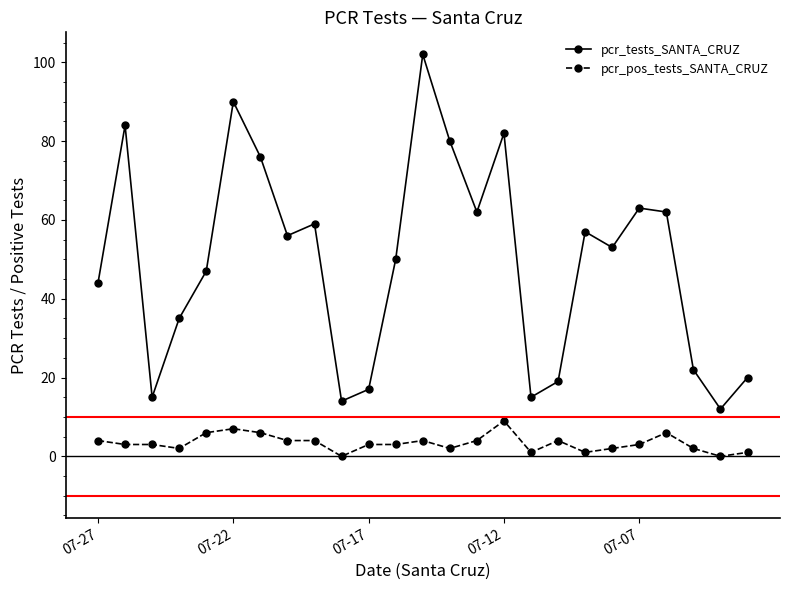

True or false: pcr_pos_tests_SANTA_CRUZ and pcr_tests_SANTA_CRUZ cross at least once.

False